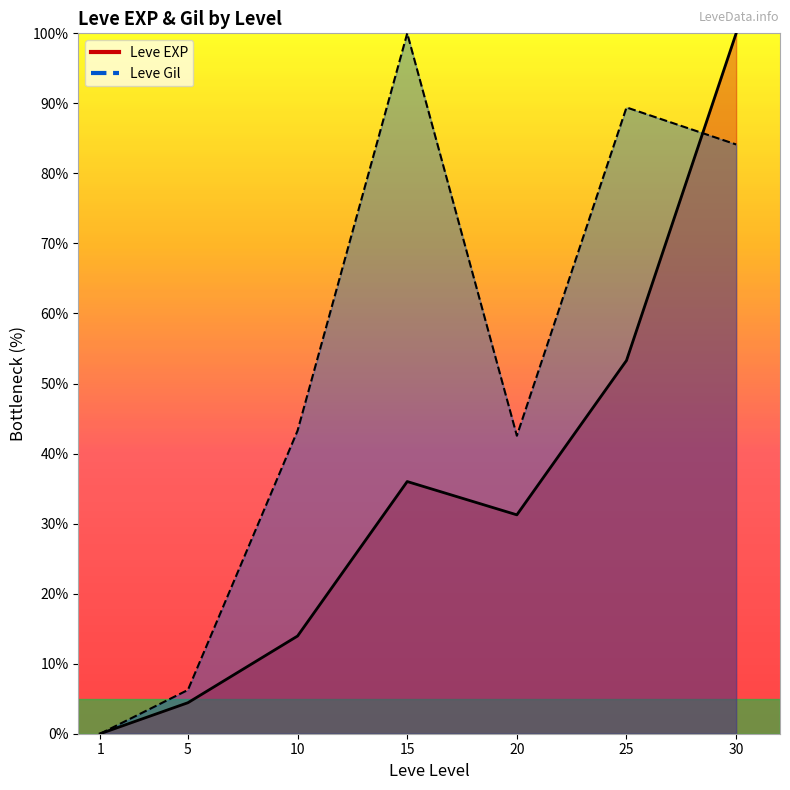

What is the difference between the maximum and minimum values in the Leve EXP series?

100.0